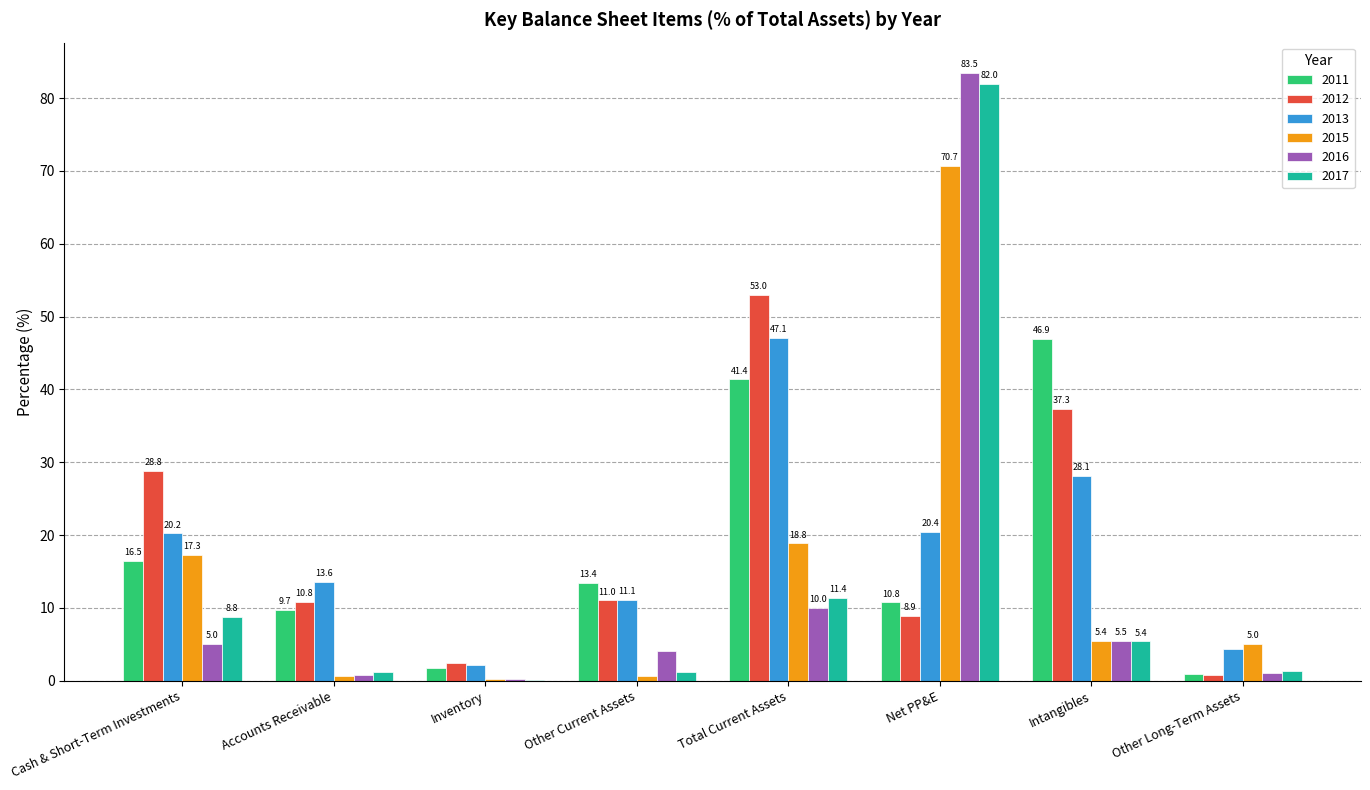

Read the 2013 value at Intangibles.

28.1